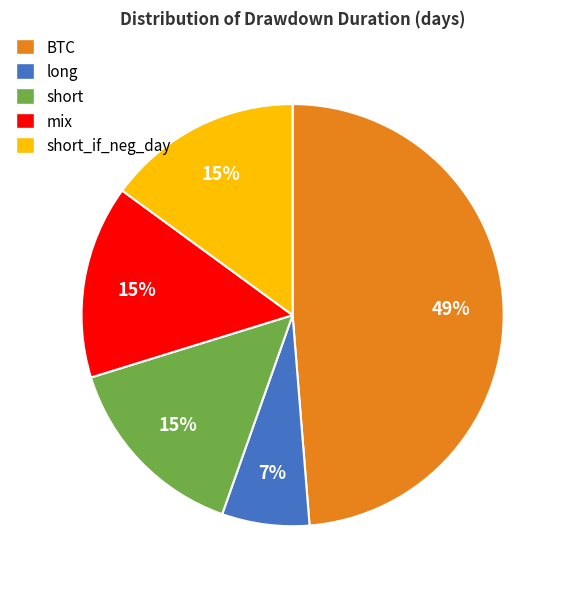

To the nearest percent, what is the difference between the largest and smallest slice percentages?

42%